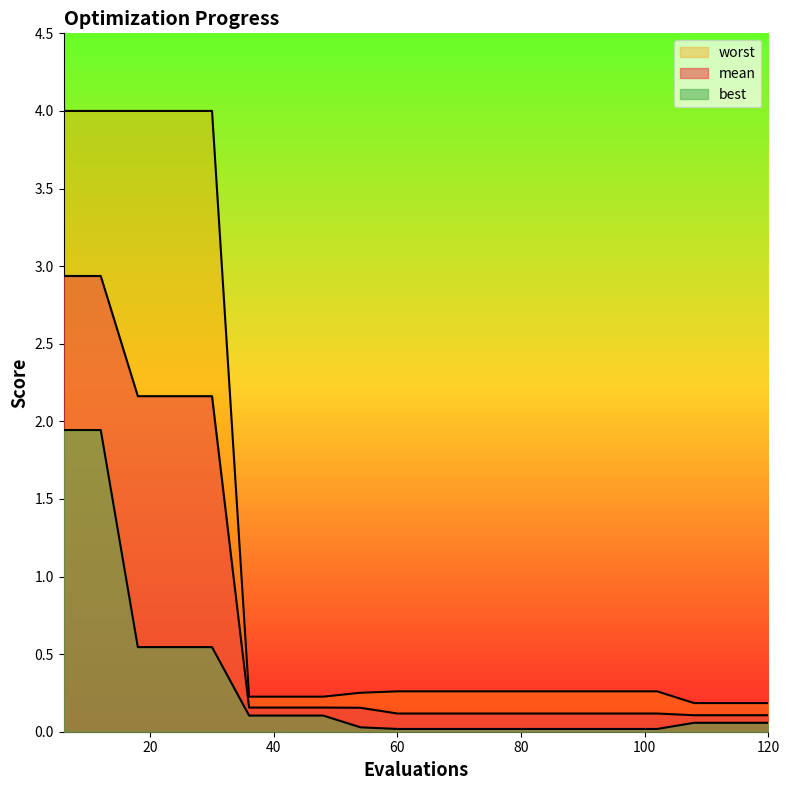

What is the value of the worst point at the 17th from the left?

0.3